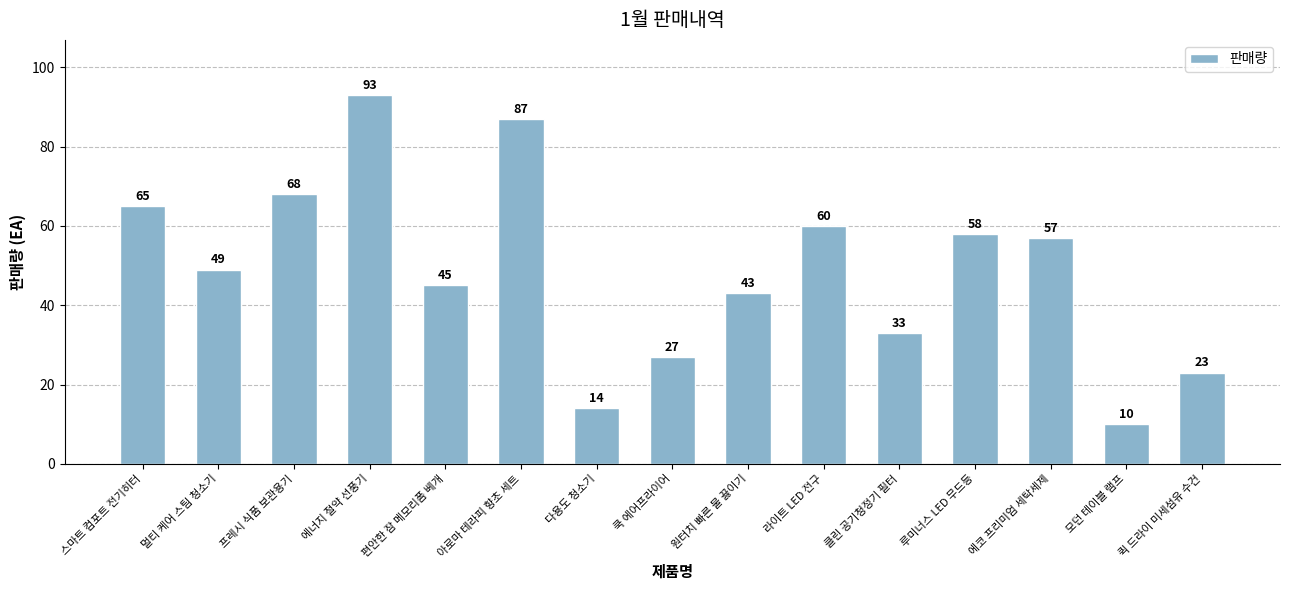

What is the change in value from 프레시 식품 보관용기 to 원터치 빠른 물 끓이기?

-25